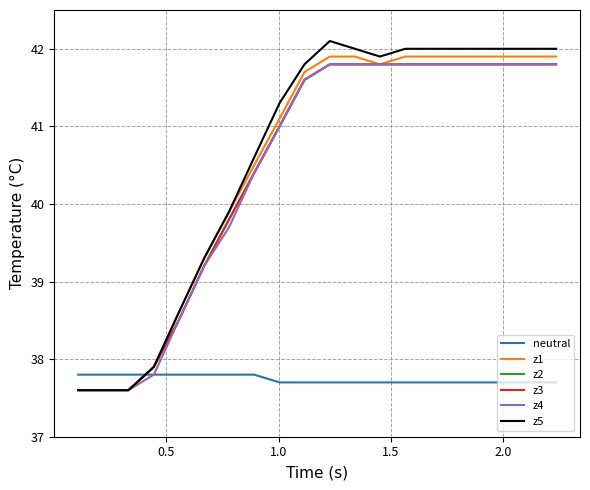

Reading left to right, list all the values displayed in this chart.

neutral: 37.8	37.8	37.8	37.8	37.8	37.8	37.8	37.8	37.7	37.7	37.7	37.7	37.7	37.7	37.7	37.7	37.7	37.7	37.7	37.7
z1: 37.6	37.6	37.6	37.9	38.6	39.3	39.9	40.5	41.1	41.7	41.9	41.9	41.8	41.9	41.9	41.9	41.9	41.9	41.9	41.9
z2: 37.6	37.6	37.6	37.9	38.5	39.2	39.8	40.4	41.0	41.6	41.8	41.8	41.8	41.8	41.8	41.8	41.8	41.8	41.8	41.8
z3: 37.6	37.6	37.6	37.9	38.5	39.2	39.8	40.4	41.0	41.6	41.8	41.8	41.8	41.8	41.8	41.8	41.8	41.8	41.8	41.8
z4: 37.6	37.6	37.6	37.8	38.5	39.2	39.7	40.4	41.0	41.6	41.8	41.8	41.8	41.8	41.8	41.8	41.8	41.8	41.8	41.8
z5: 37.6	37.6	37.6	37.9	38.6	39.3	39.9	40.6	41.3	41.8	42.1	42.0	41.9	42.0	42.0	42.0	42.0	42.0	42.0	42.0